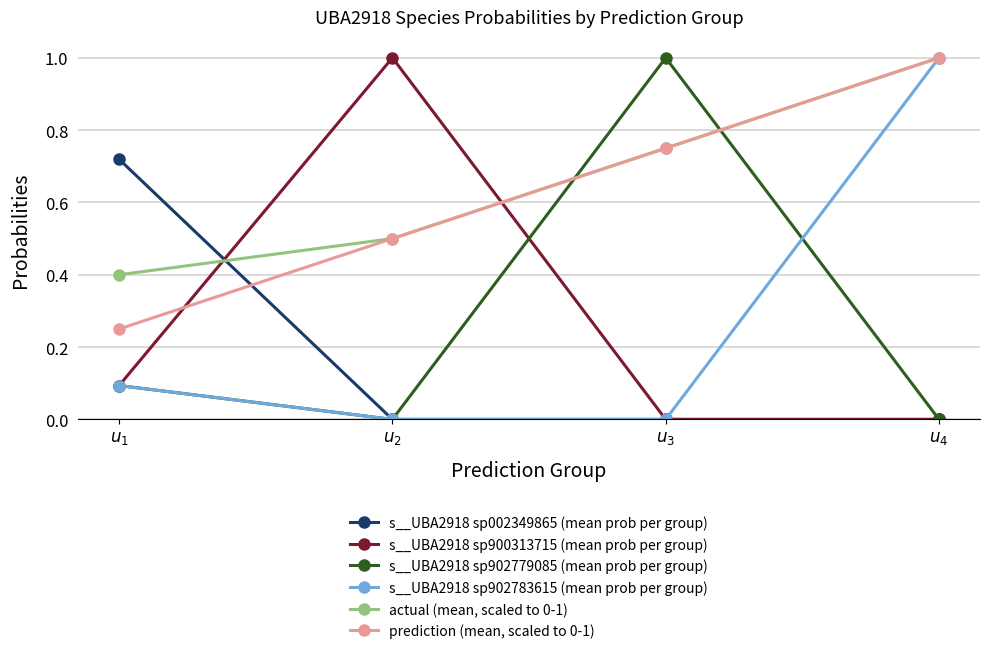

True or false: prediction (mean, scaled to 0-1) and s__UBA2918 sp900313715 (mean prob per group) cross at least once.

True